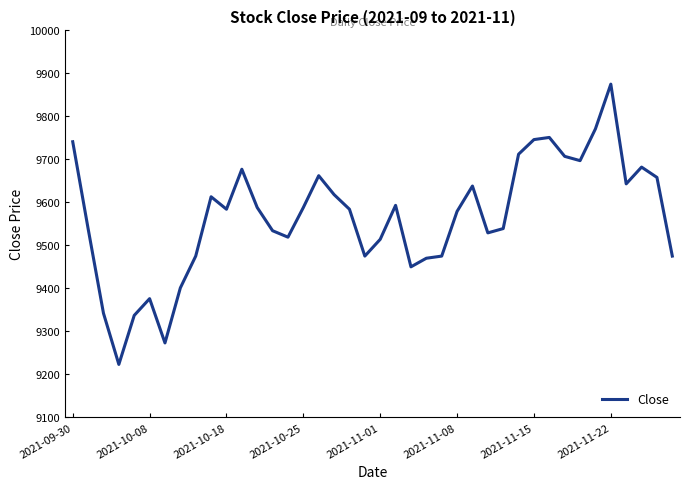

What is the difference between the maximum and minimum values?

652